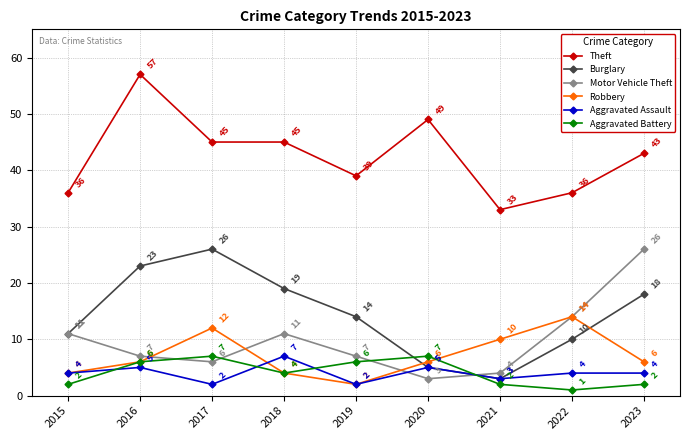

Reading left to right, what are all the values shown in this chart?

Theft: 2015=36	2016=57	2017=45	2018=45	2019=39	2020=49	2021=33	2022=36	2023=43
Burglary: 2015=11	2016=23	2017=26	2018=19	2019=14	2020=5	2021=3	2022=10	2023=18
Motor Vehicle Theft: 2015=11	2016=7	2017=6	2018=11	2019=7	2020=3	2021=4	2022=14	2023=26
Robbery: 2015=4	2016=6	2017=12	2018=4	2019=2	2020=6	2021=10	2022=14	2023=6
Aggravated Assault: 2015=4	2016=5	2017=2	2018=7	2019=2	2020=5	2021=3	2022=4	2023=4
Aggravated Battery: 2015=2	2016=6	2017=7	2018=4	2019=6	2020=7	2021=2	2022=1	2023=2